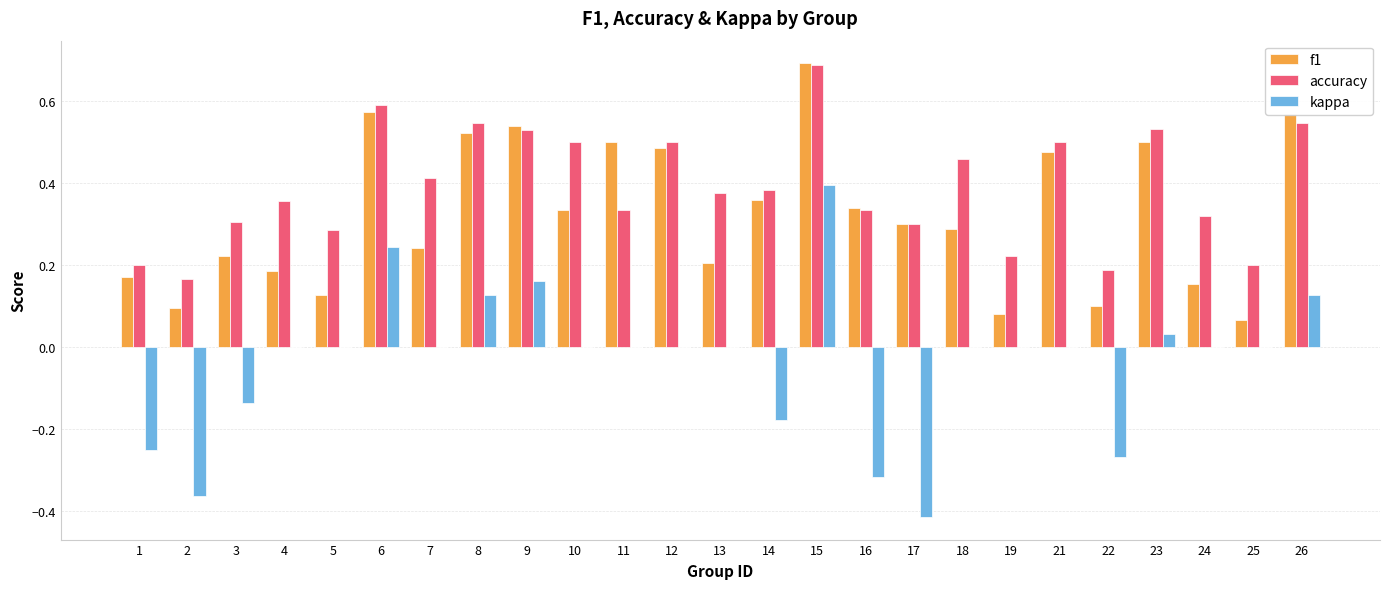

Which series changed the most between 3 and 7?

kappa